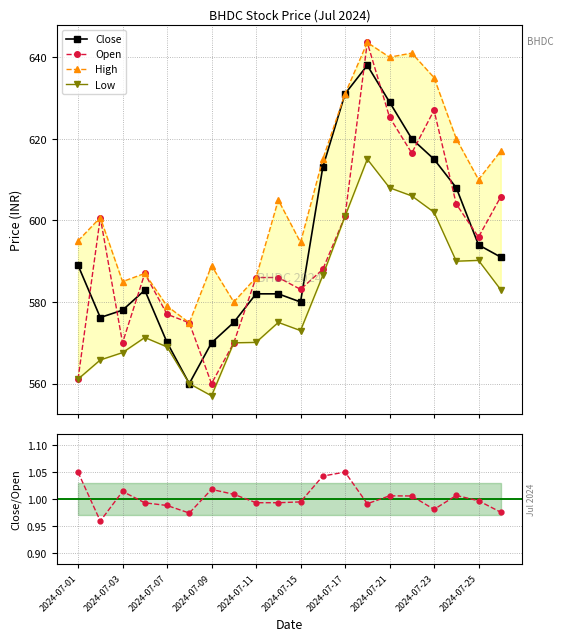

Read the Close / Open value at 13.

1.0